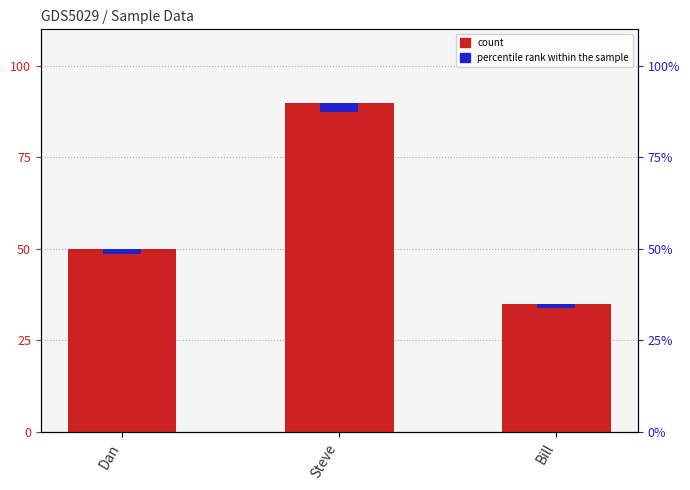

Is the value of col_1 at Steve greater than the value of percentile rank within the sample at Dan?

Yes